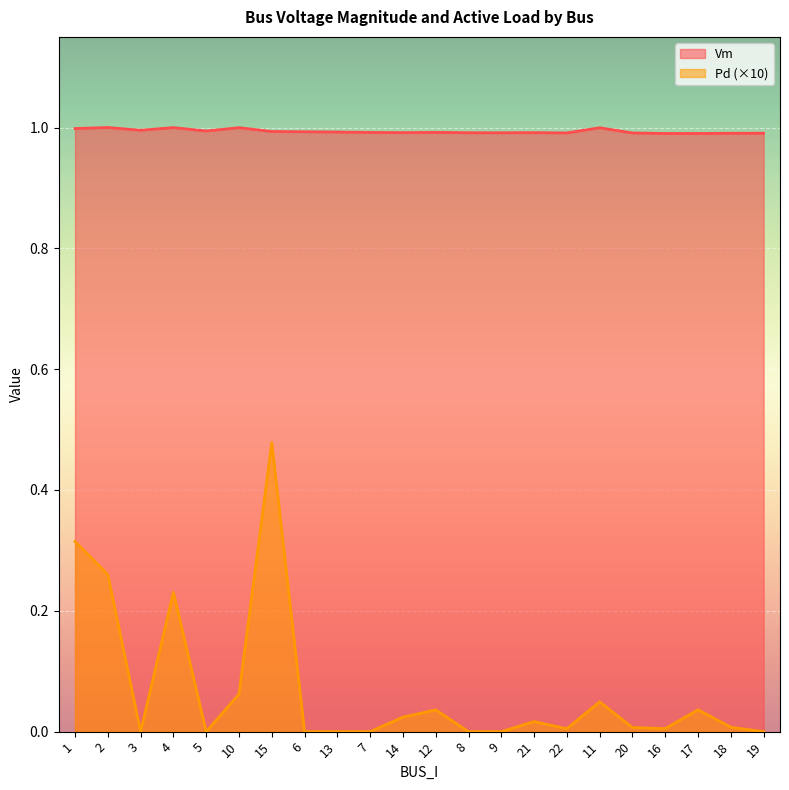

Reading left to right, what are all the values shown in this chart?

Vm: 1=1.0	2=1.0	3=1.0	4=1.0	5=1.0	10=1.0	15=1.0	6=1.0	13=1.0	7=1.0	14=1.0	12=1.0	8=1.0	9=1.0	21=1.0	22=1.0	11=1.0	20=1.0	16=1.0	17=1.0	18=1.0	19=1.0
Pd: 1=0.3	2=0.3	3=0.0	4=0.2	5=0.0	10=0.1	15=0.5	6=0.0	13=0.0	7=0.0	14=0.0	12=0.0	8=0.0	9=0.0	21=0.0	22=0.0	11=0.0	20=0.0	16=0.0	17=0.0	18=0.0	19=0.0